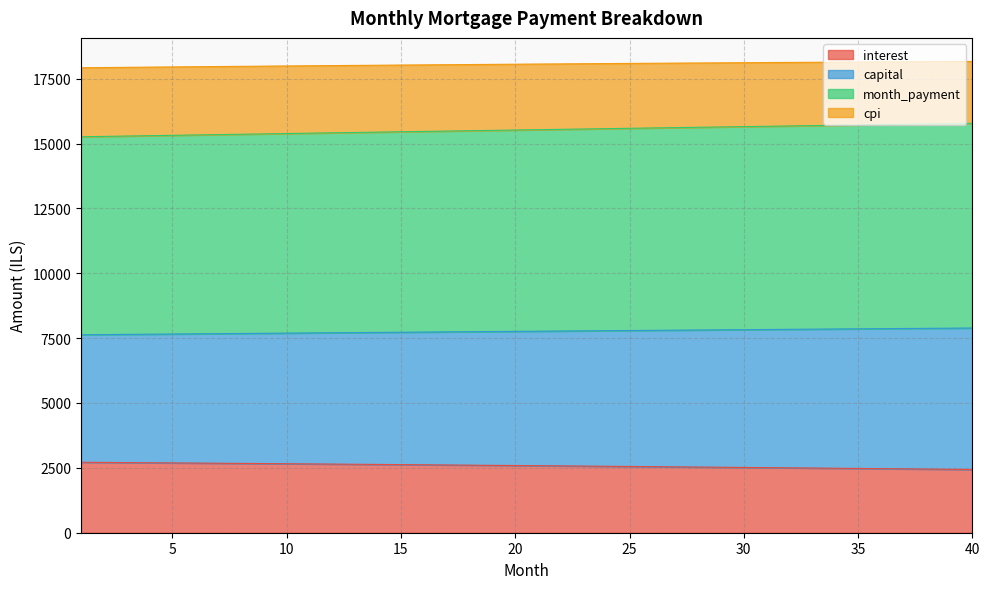

Is it true that interest equals 924.4 at 27?

False